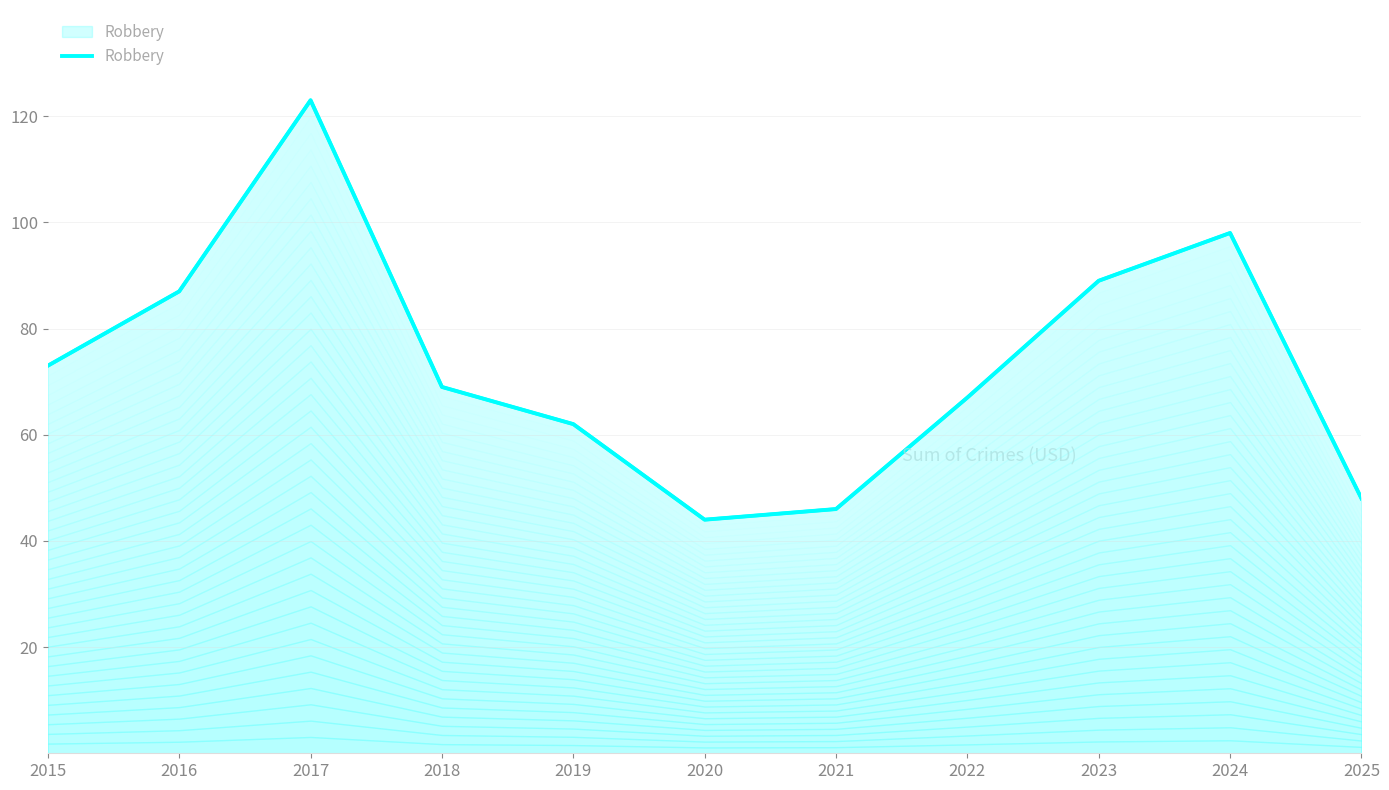

The value at 2020 is 44. True or false?

True